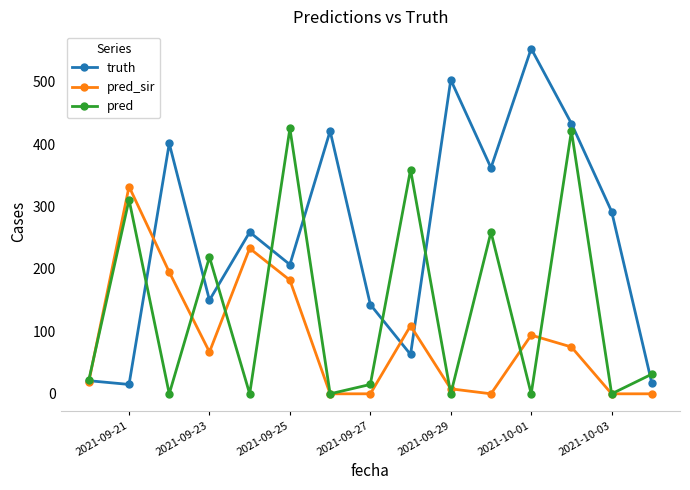

What is the minimum value for truth?

15.0